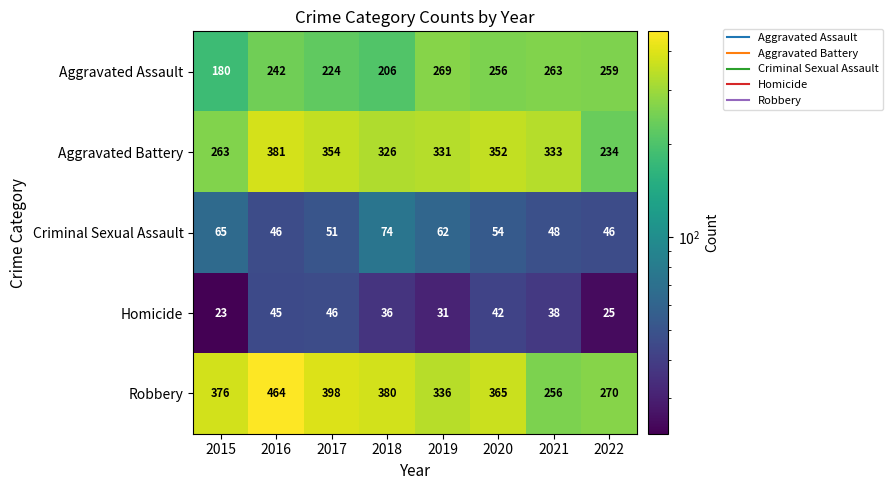

The value of Criminal Sexual Assault at 2018 is 74. True or false?

True